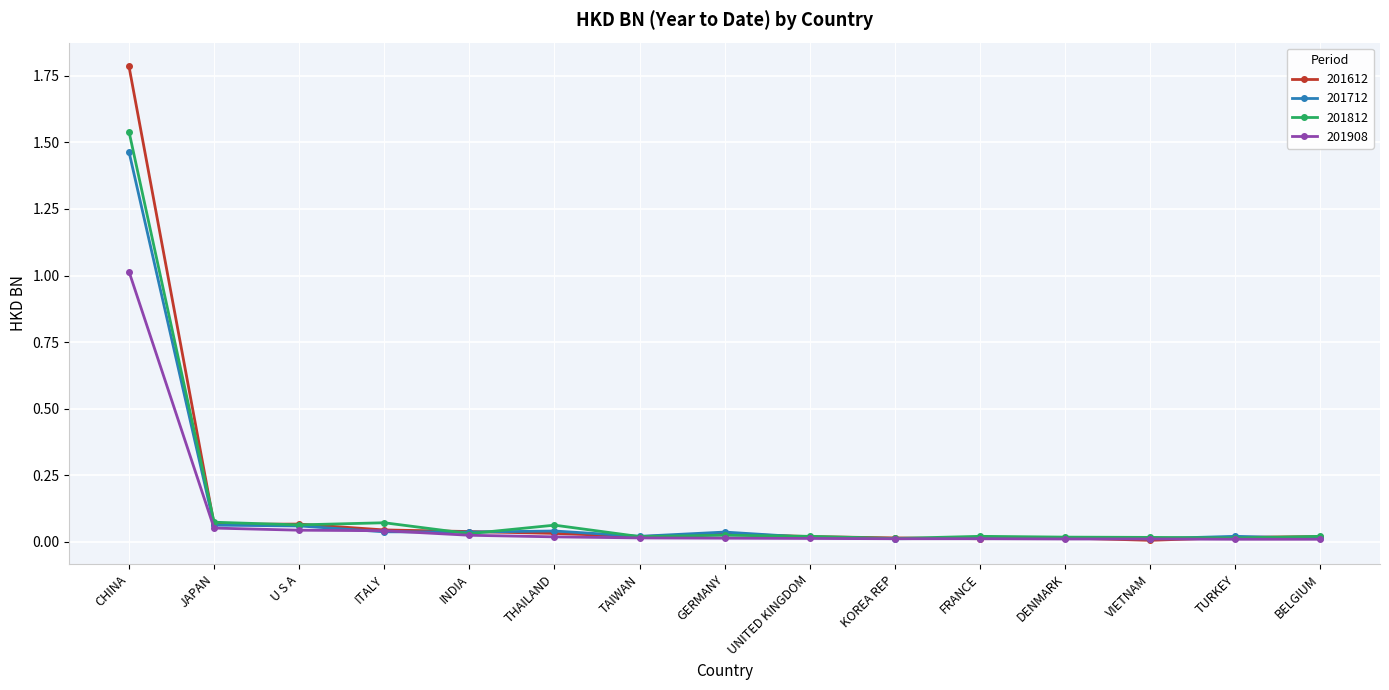

The value of 201712 at JAPAN is 0.0. True or false?

False